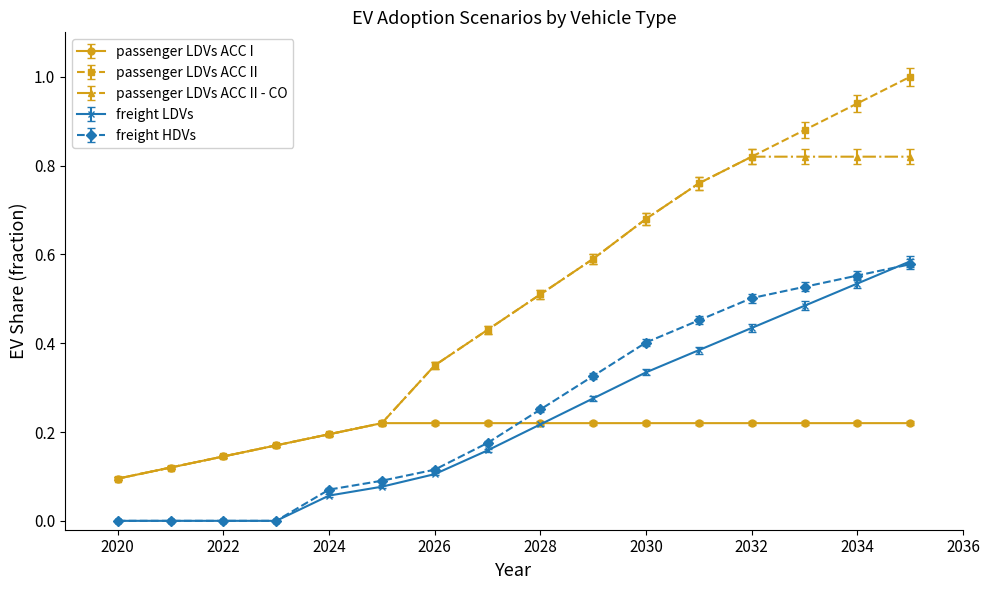

What is the greatest value displayed?

1.0